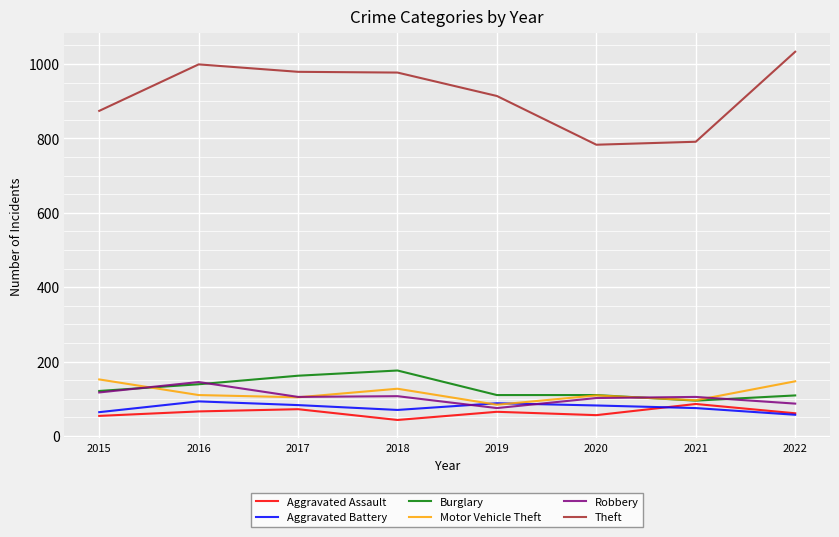

Which series changed the most between 2020 and 2022?

Theft